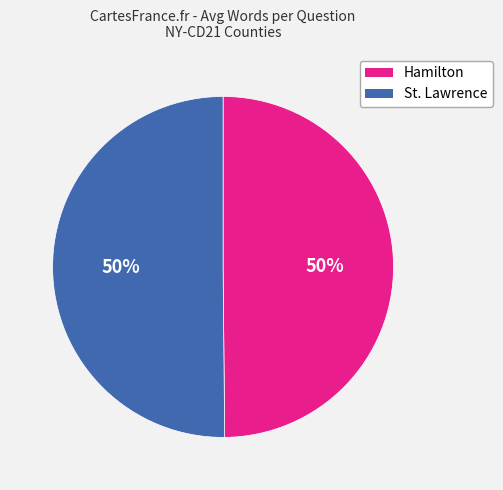

Is it true that St. Lawrence is 60% of the pie?

False